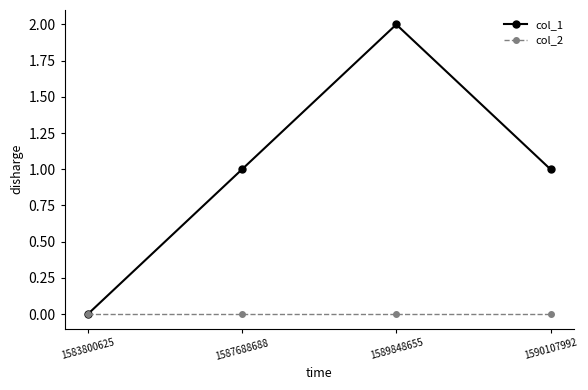

At 1587688688, list the series in order from largest to smallest.

col_1, col_2